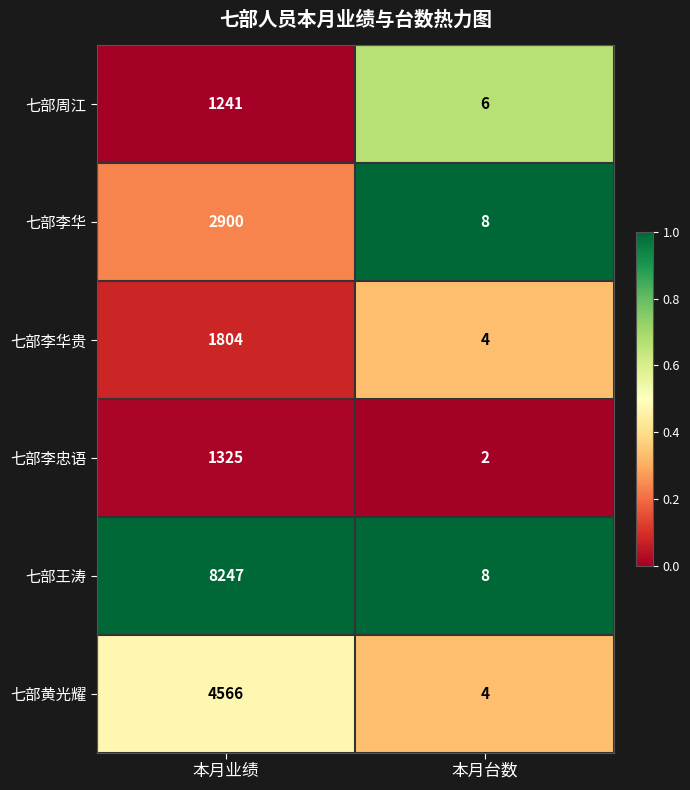

Rank the series by their maximum value, from highest to lowest.

七部王涛, 七部黄光耀, 七部李华, 七部李华贵, 七部李忠语, 七部周江